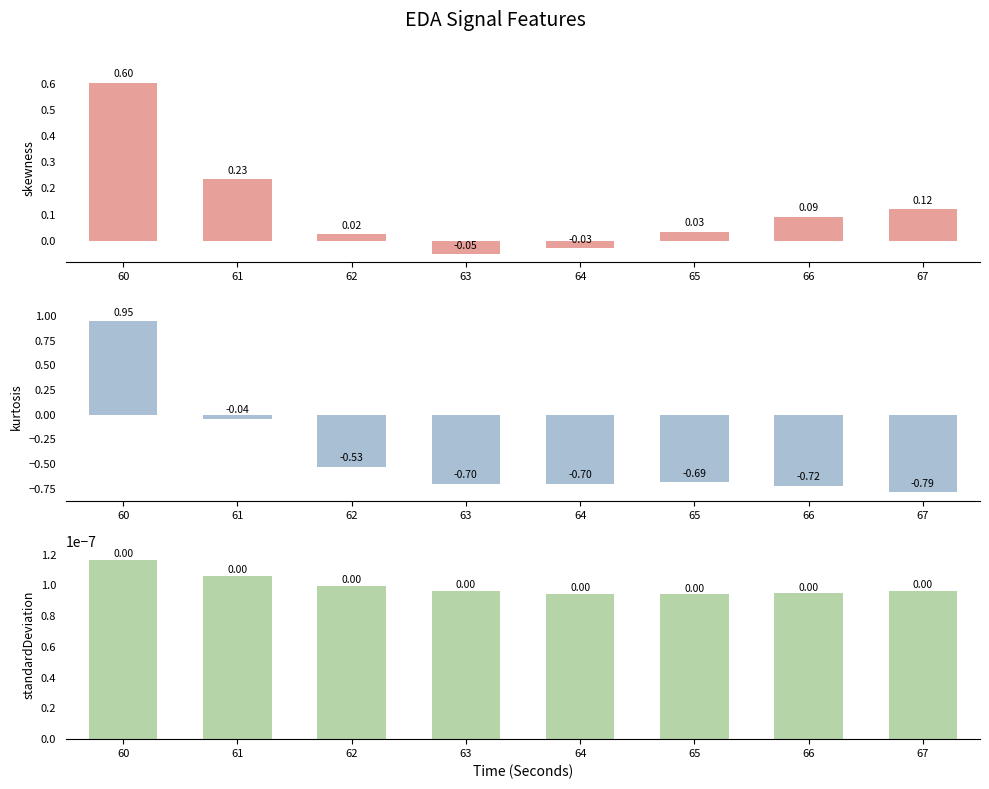

Which series has the largest total across all categories?

skewness_EDA